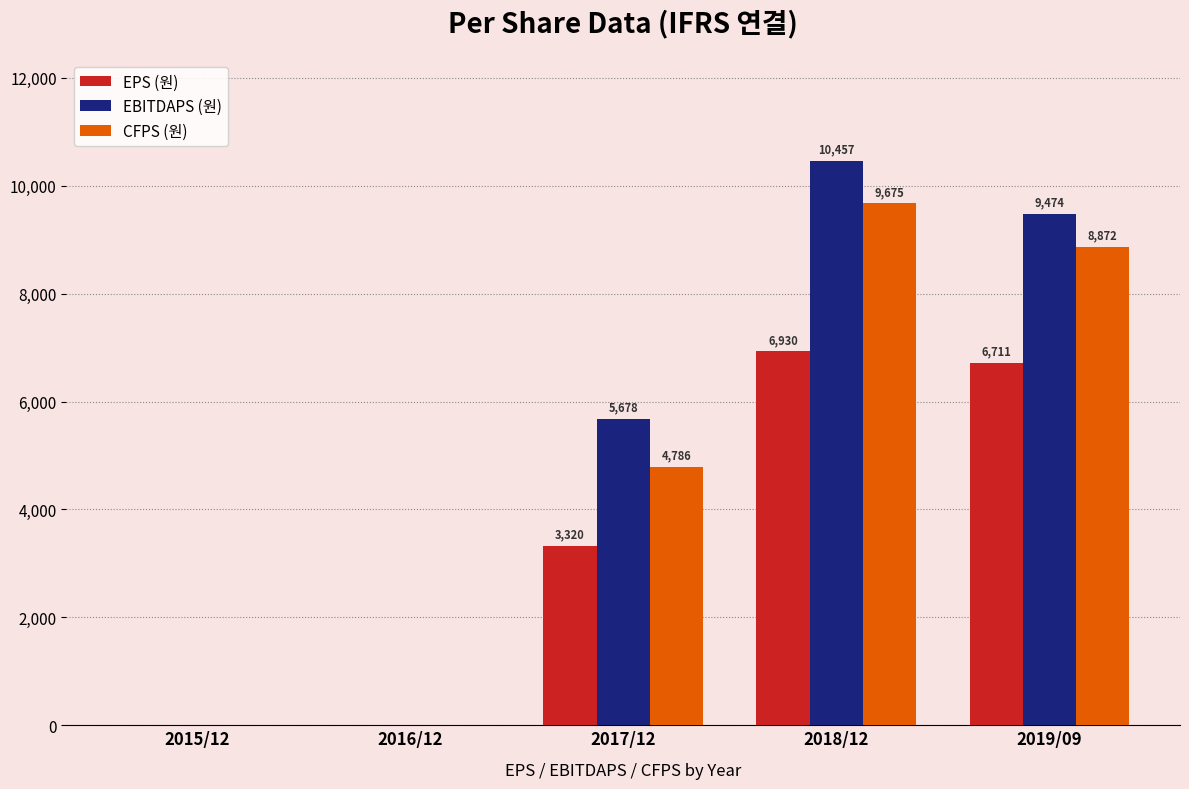

Reading right to left, extract all data points from this chart.

EPS (원): 2019/09=6711	2018/12=6930	2017/12=3320	2016/12=0	2015/12=0
EBITDAPS (원): 2019/09=9474	2018/12=10457	2017/12=5678	2016/12=0	2015/12=0
CFPS (원): 2019/09=8872	2018/12=9675	2017/12=4786	2016/12=0	2015/12=0